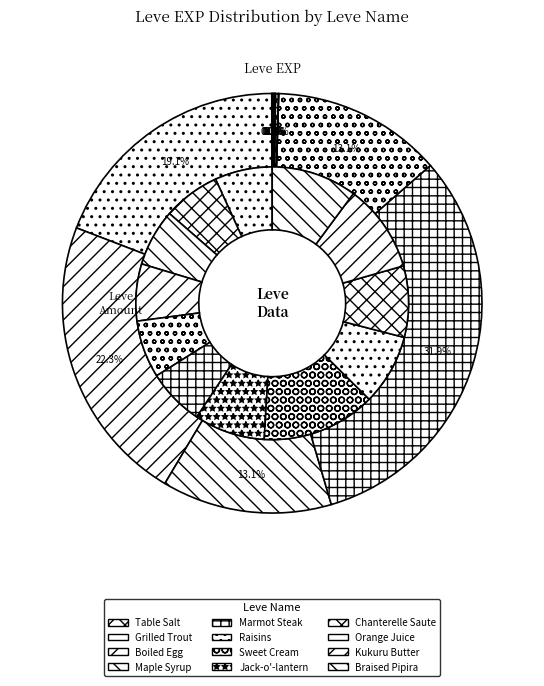

To the nearest percent, what is the difference between the largest and smallest slice percentages?

32%